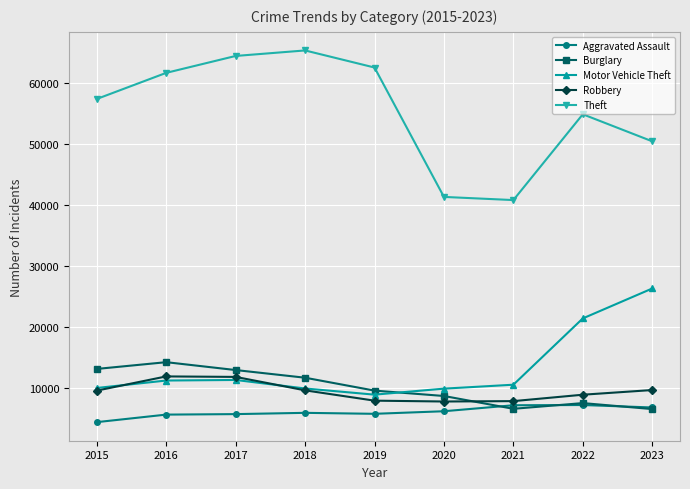

True or false: Theft and Burglary intersect in this chart.

False